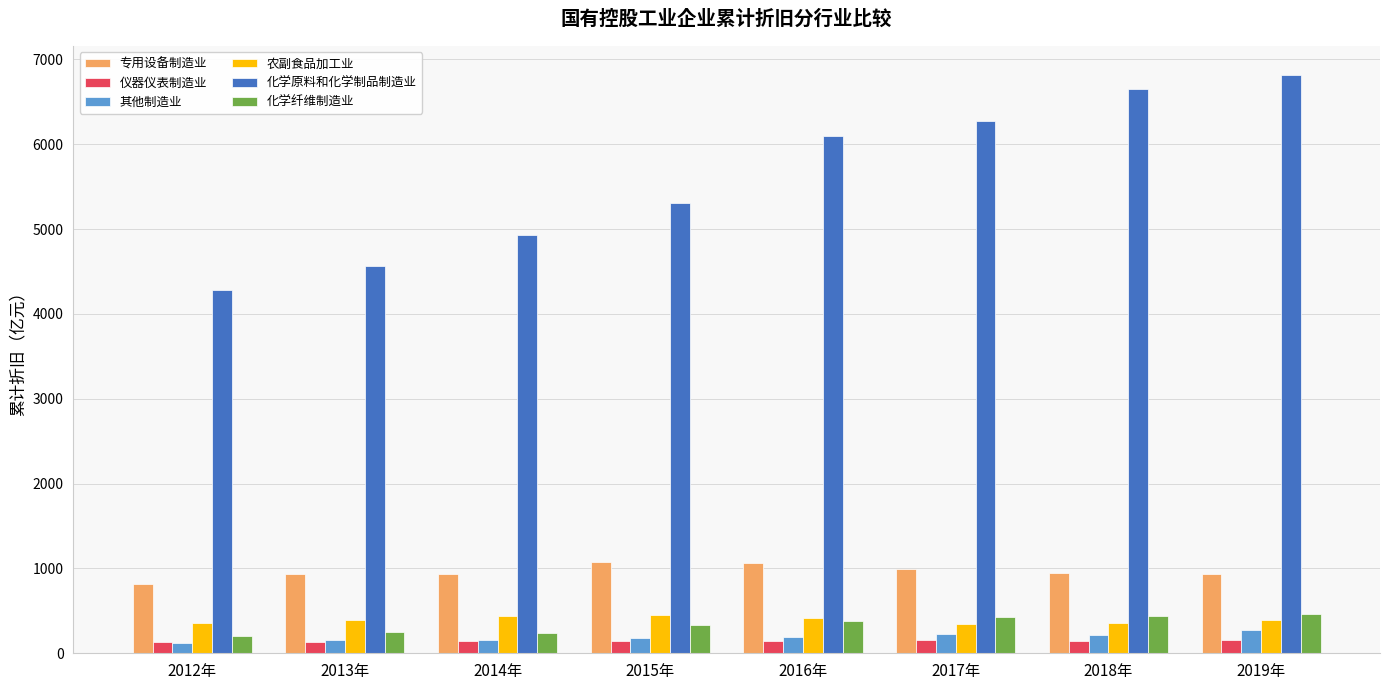

List the labels in order of 化学原料和化学制品制造业 value, largest first.

2019年, 2018年, 2017年, 2016年, 2015年, 2014年, 2013年, 2012年